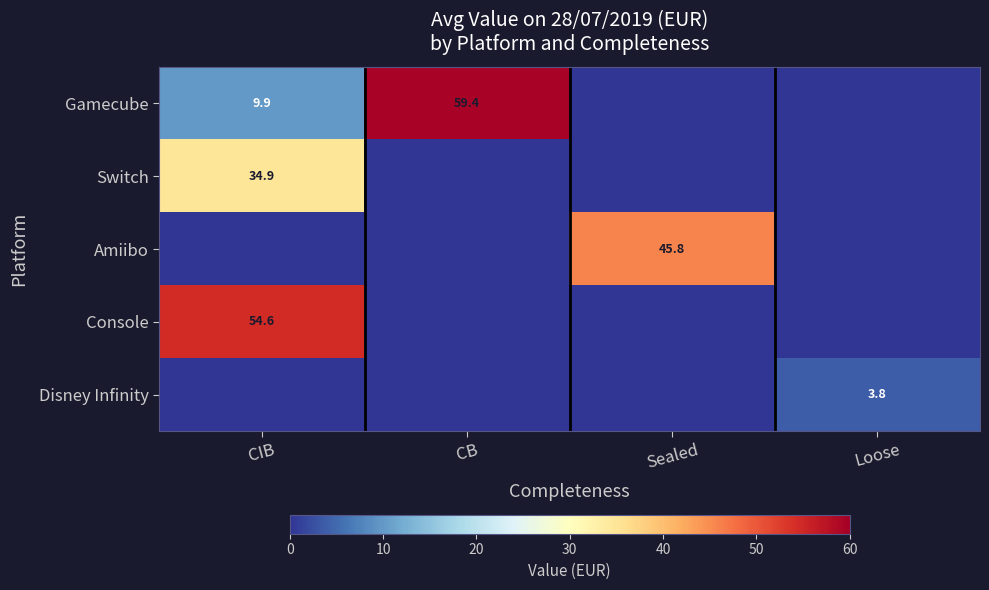

Is it true that Console equals 27.9 at CIB?

False